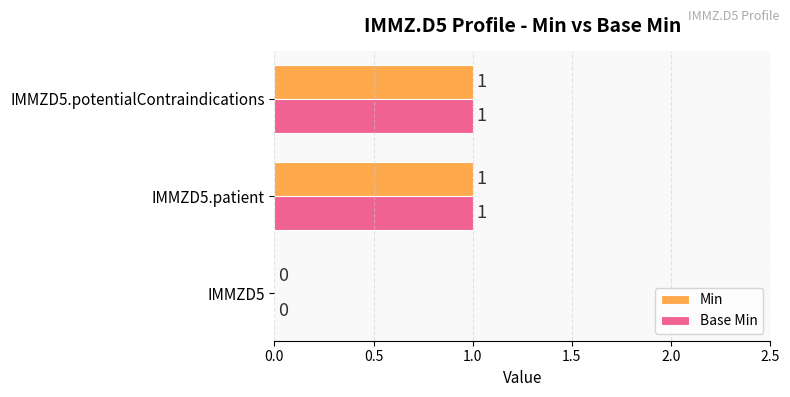

How many positive values does the Min series have?

2